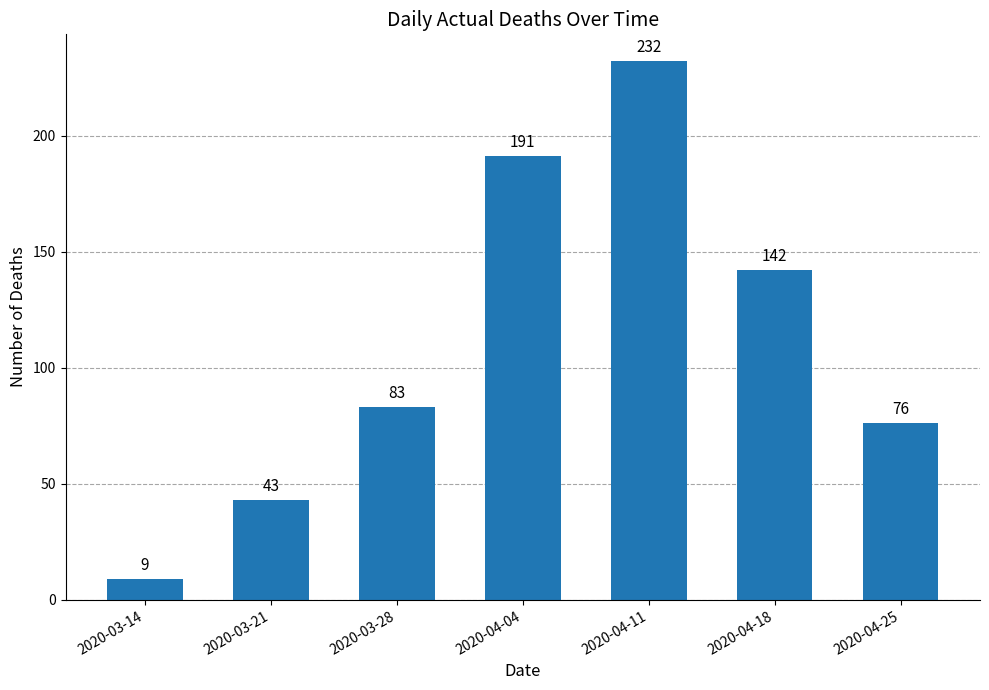

Reading left to right, list all the values displayed in this chart.

2020-03-14=9	2020-03-21=43	2020-03-28=83	2020-04-04=191	2020-04-11=232	2020-04-18=142	2020-04-25=76